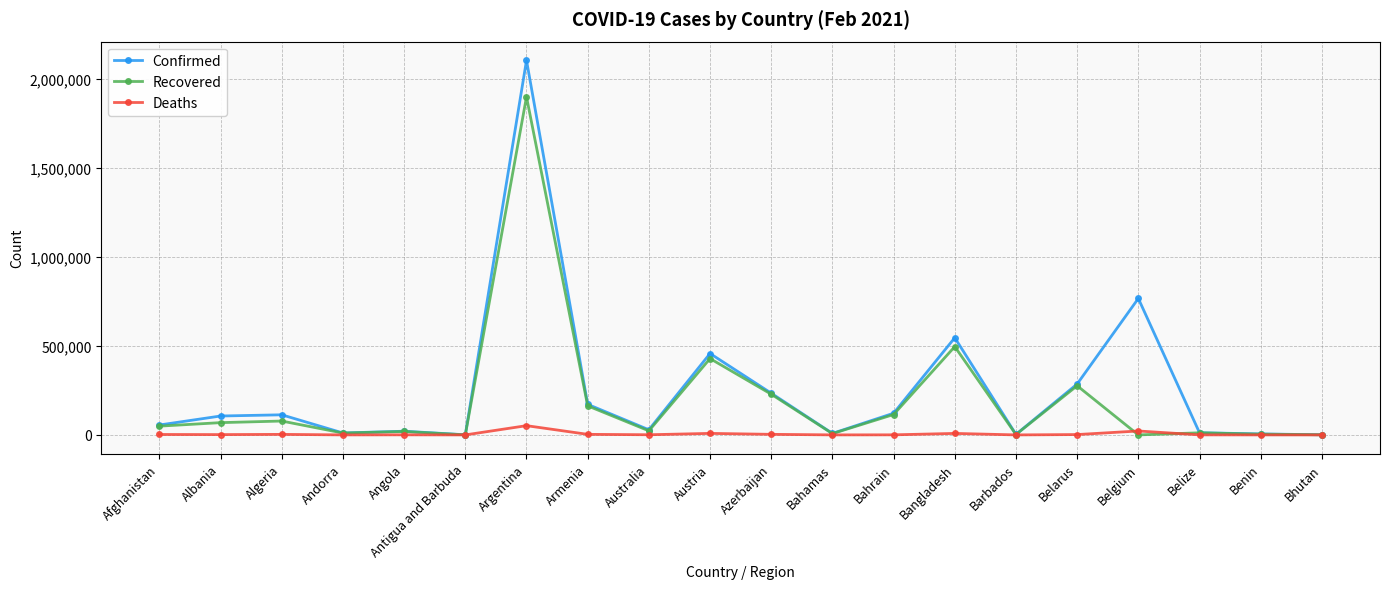

The Recovered series shows 862 at Bhutan. True or false?

True